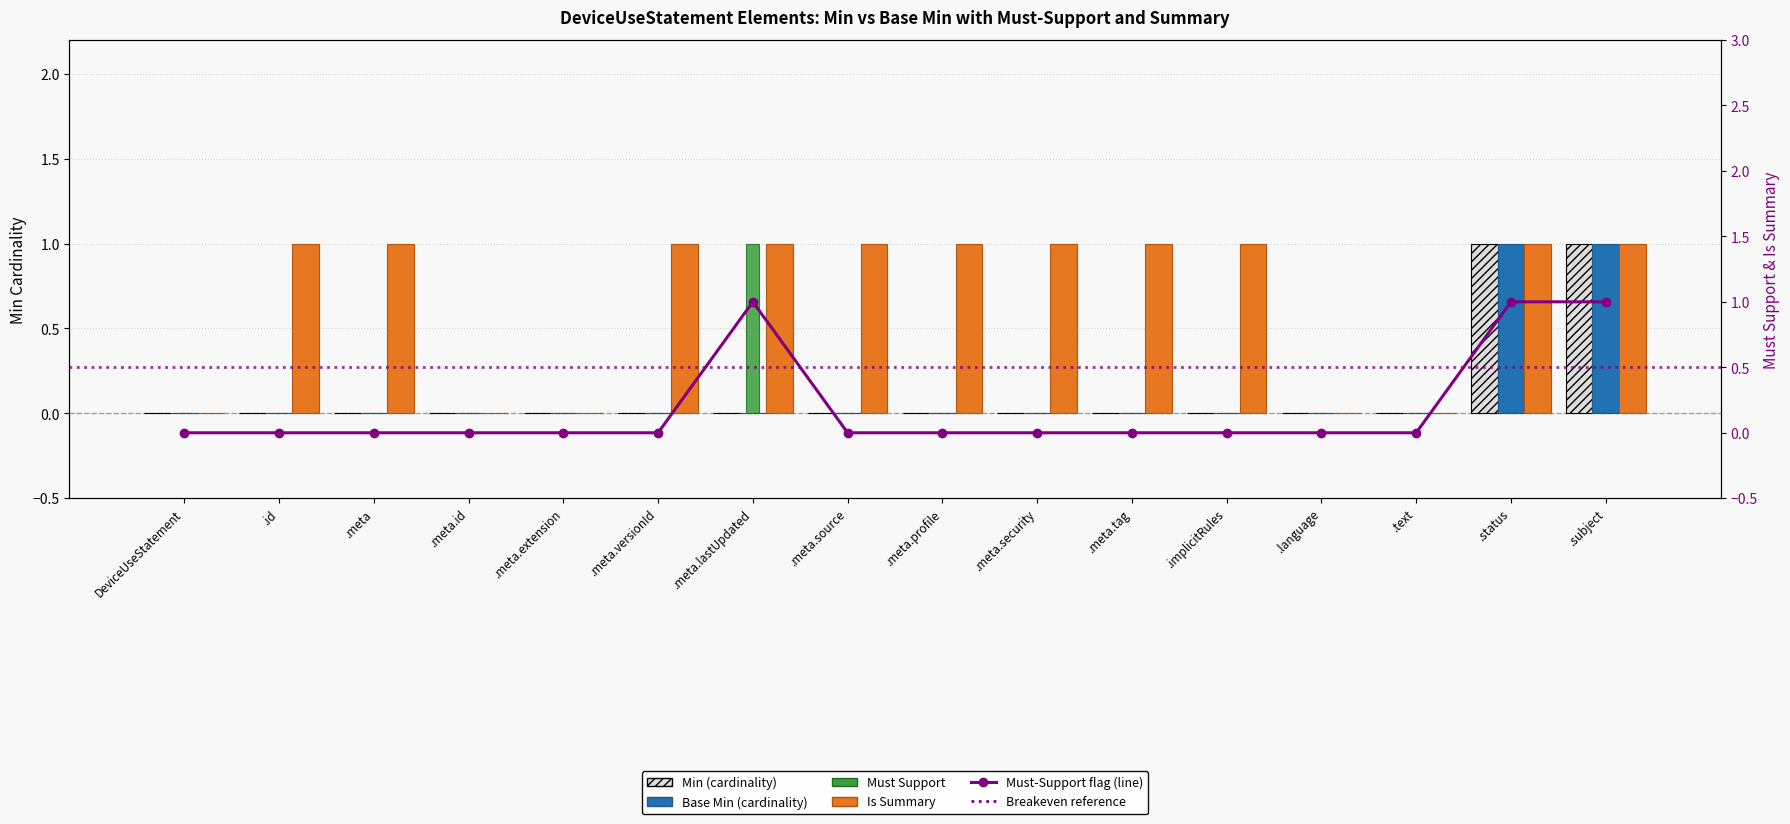

List the labels in order of Base Min value, largest first.

.status, .subject, DeviceUseStatement, .id, .meta, .meta.id, .meta.extension, .meta.versionId, .meta.lastUpdated, .meta.source, .meta.profile, .meta.security, .meta.tag, .implicitRules, .language, .text